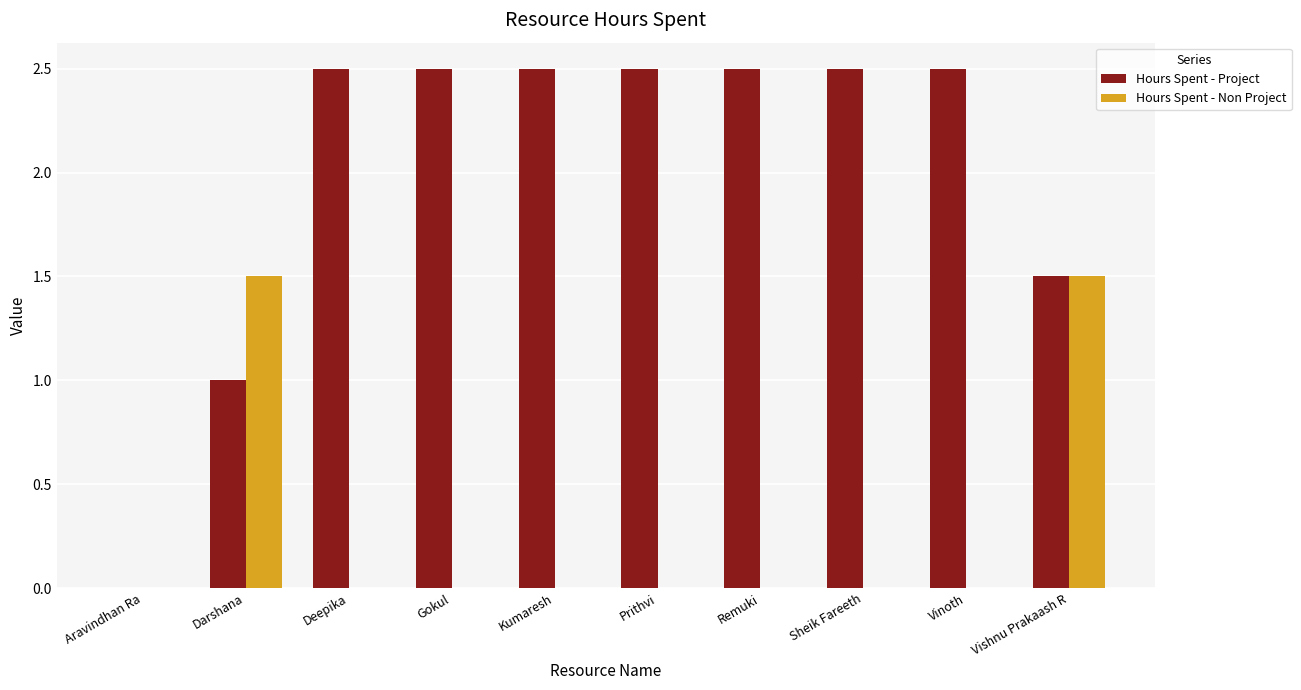

What is the sum of the Hours Spent - Project values at Vinoth and Prithvi?

5.0